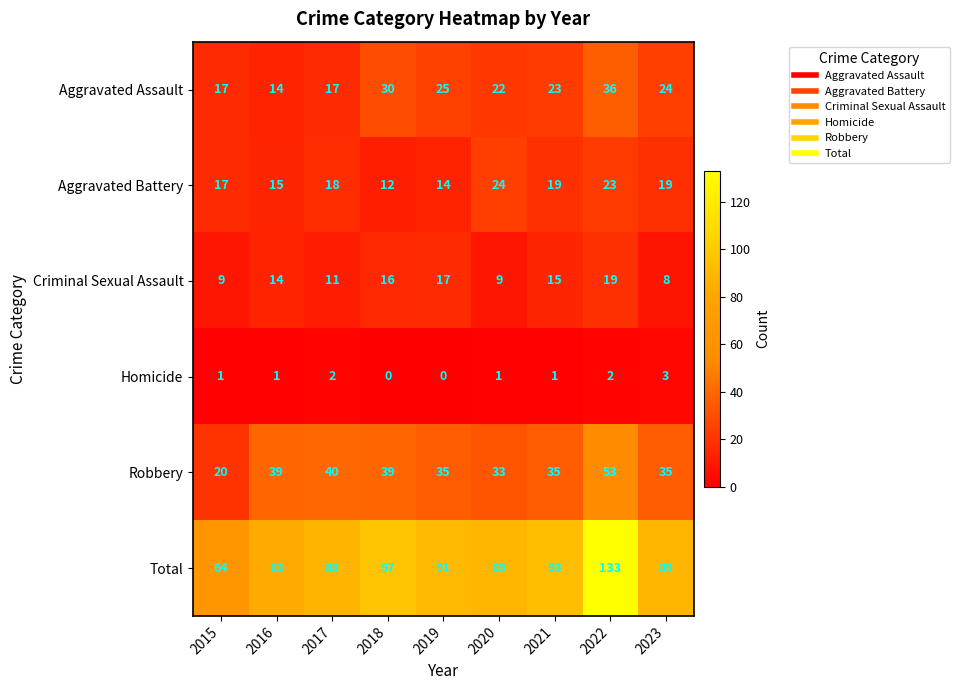

The value of Criminal Sexual Assault at 2020 is 3. True or false?

False